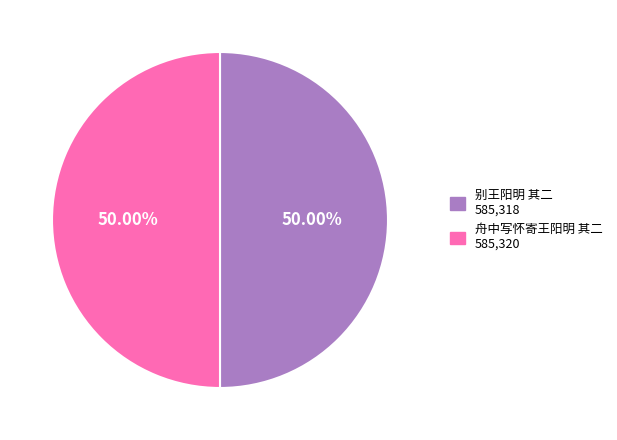

Count the number of slices in the pie.

2